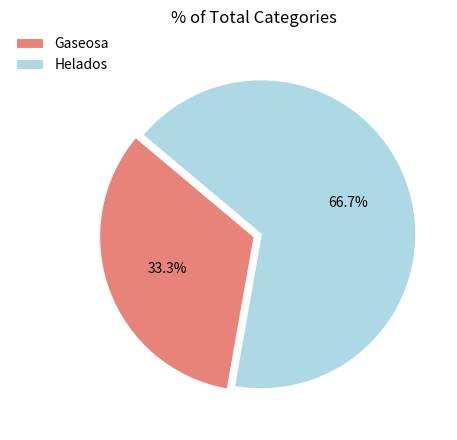

Which slice is the smallest?

Gaseosa